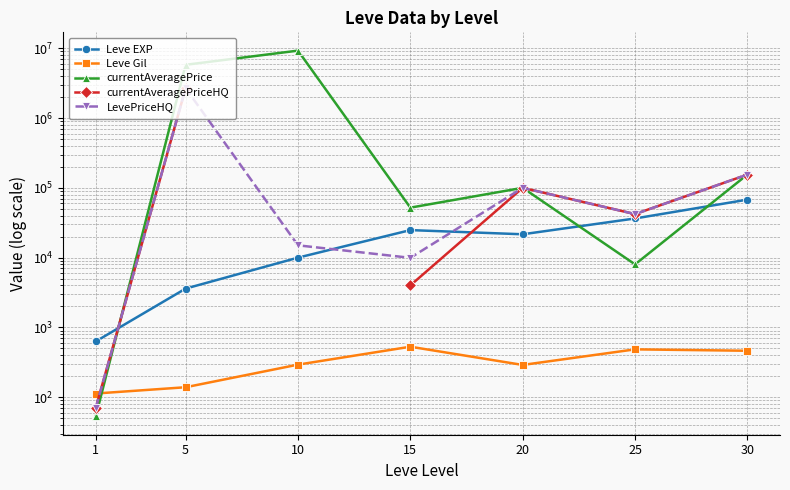

Is it true that currentAveragePrice equals 59879.0 at 30?

False